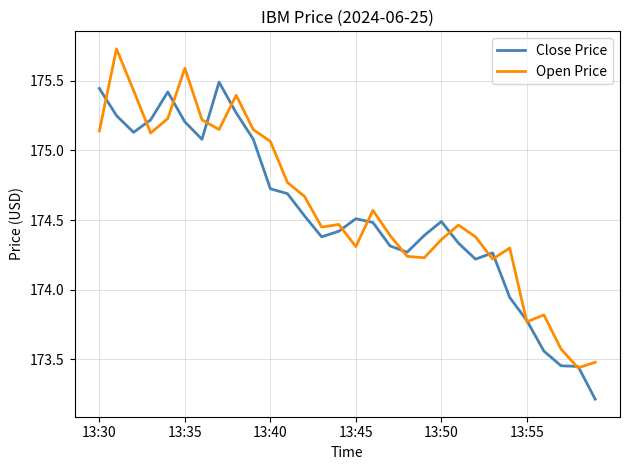

What is the smallest value displayed?

173.2